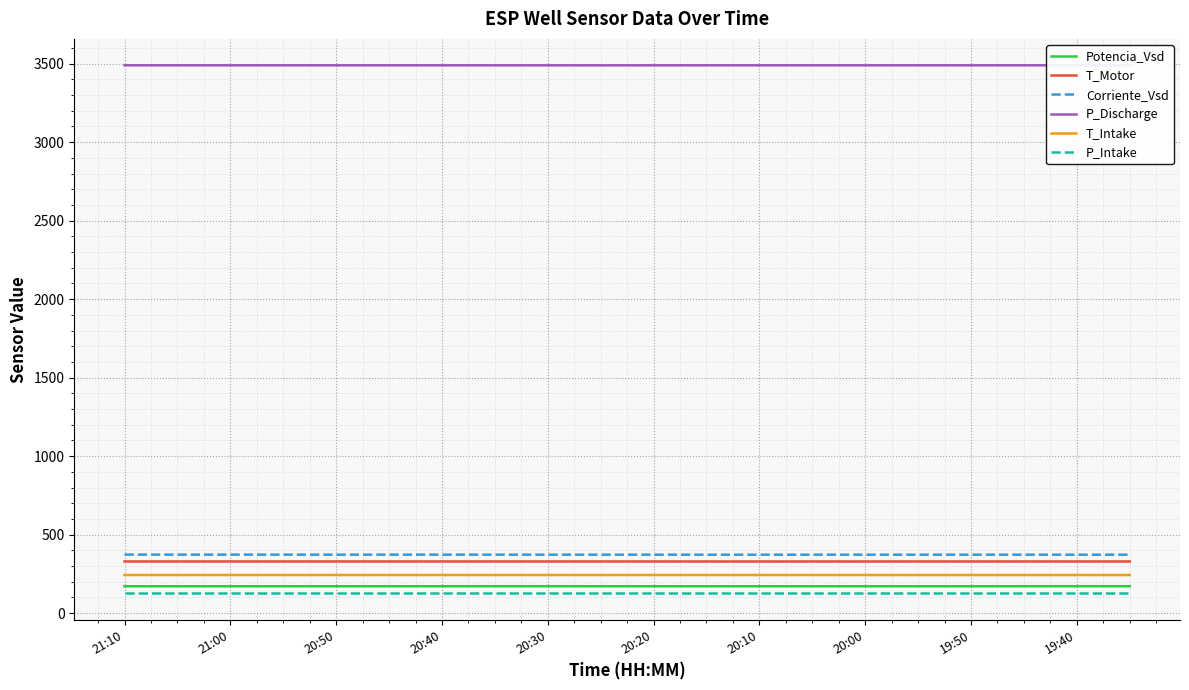

What is the highest value of the Potencia_Vsd series?

171.4